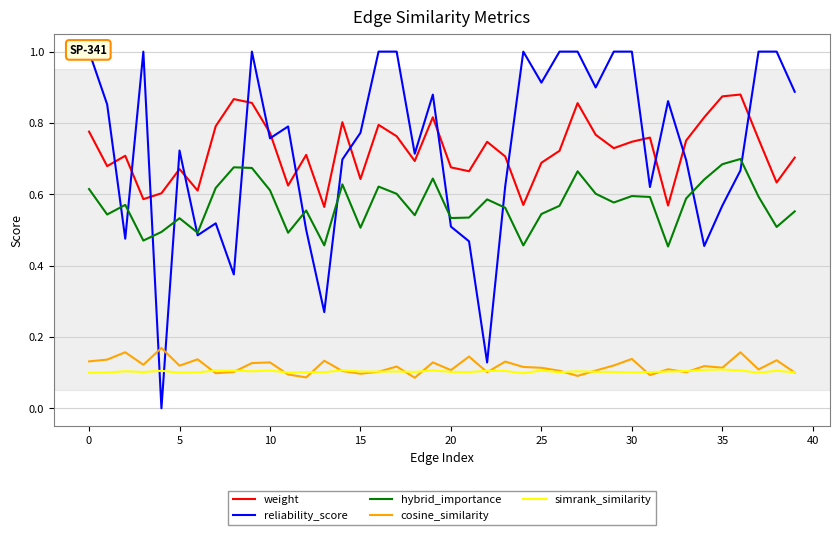

How many lines are shown in the chart?

5